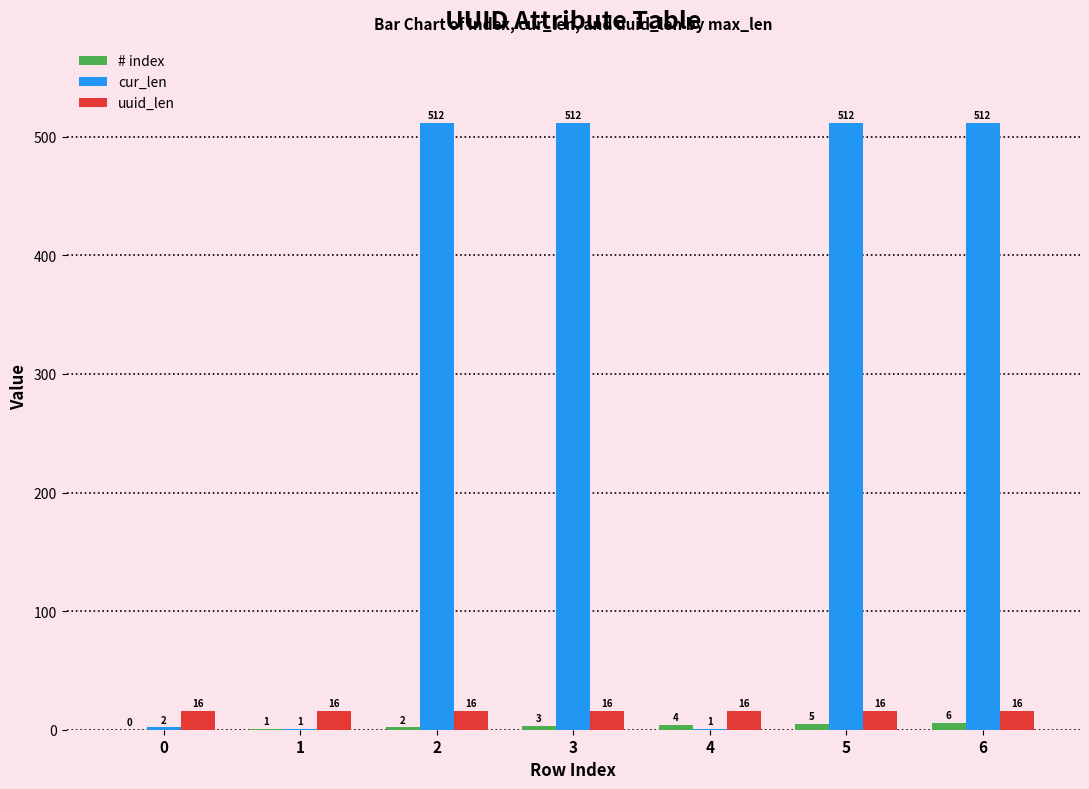

Is it true that uuid_len equals 16 at 4?

True